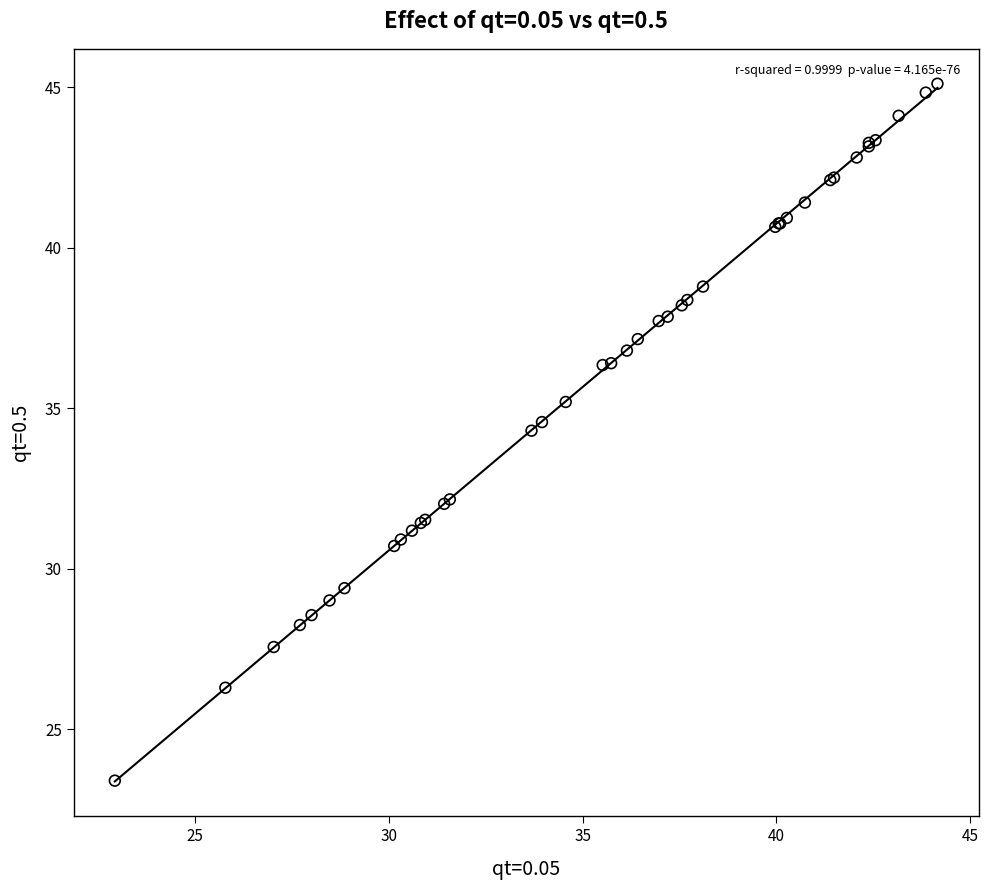

What Y value in the scatter plot is closest to 34?

34.3